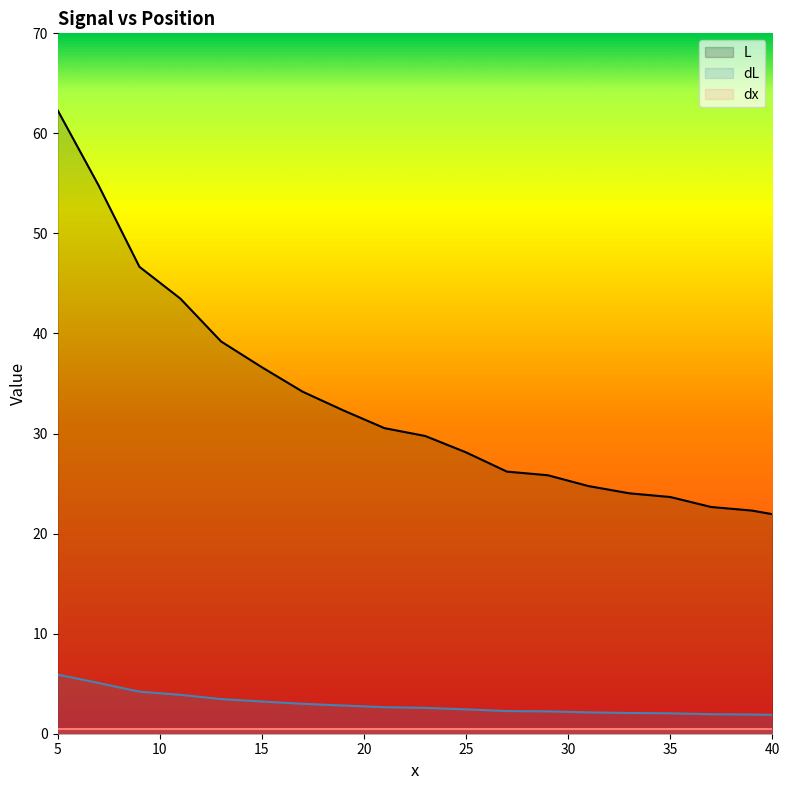

List the series in order of their peak value, highest first.

L, dL, dx